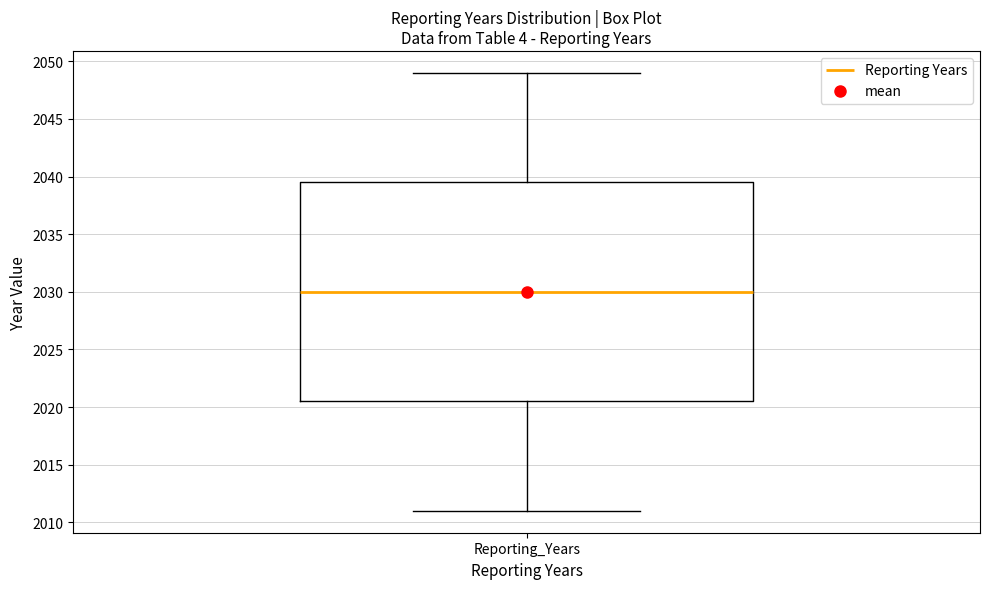

Transcribe this box plot: give where the median line is, the range the box spans, and where the two whiskers end, as read against the y-axis. The values are not printed on the chart, so give them approximately, as read against the axis.

median 2030.0, box 2020.5 to 2039.5, whiskers 2011.0 to 2049.0